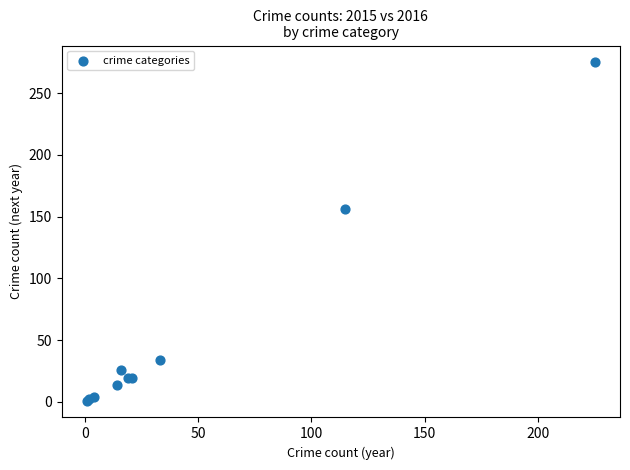

What Y value in the scatter plot is closest to 138?

156